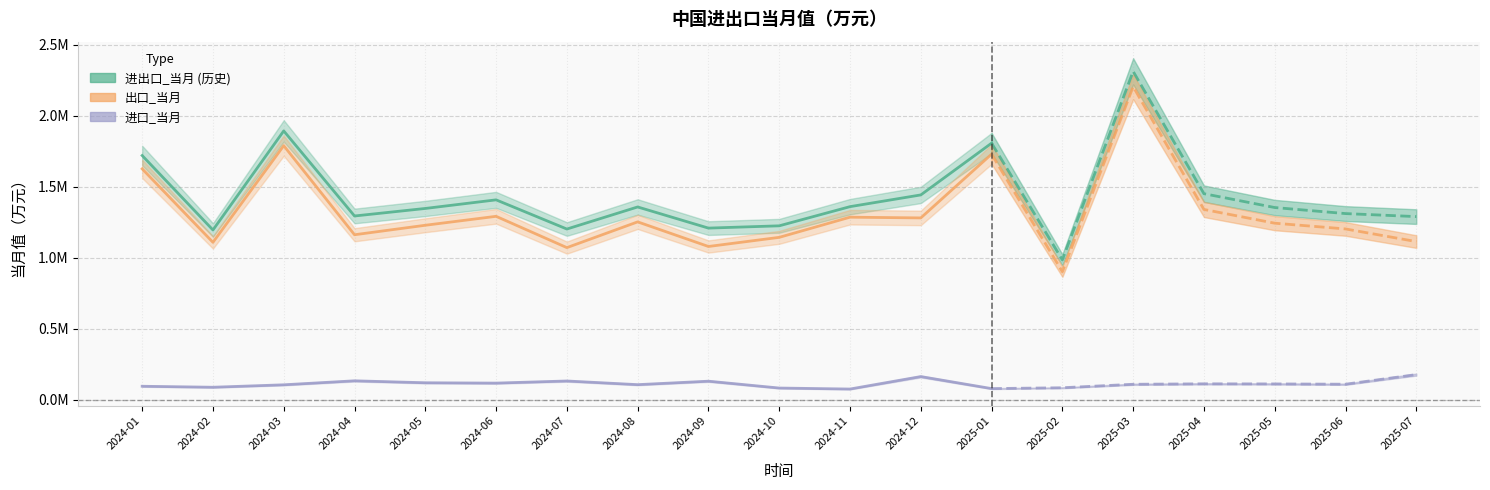

True or false: 出口_当月 and 进口_当月 intersect in this chart.

False